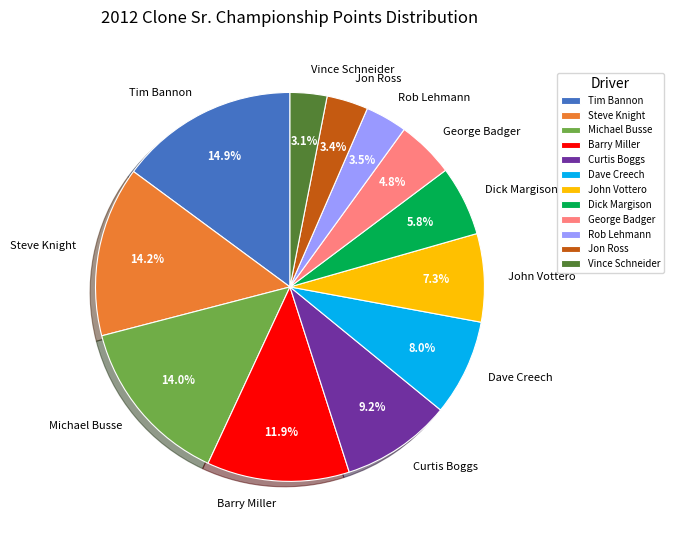

Count the number of slices in the pie.

12